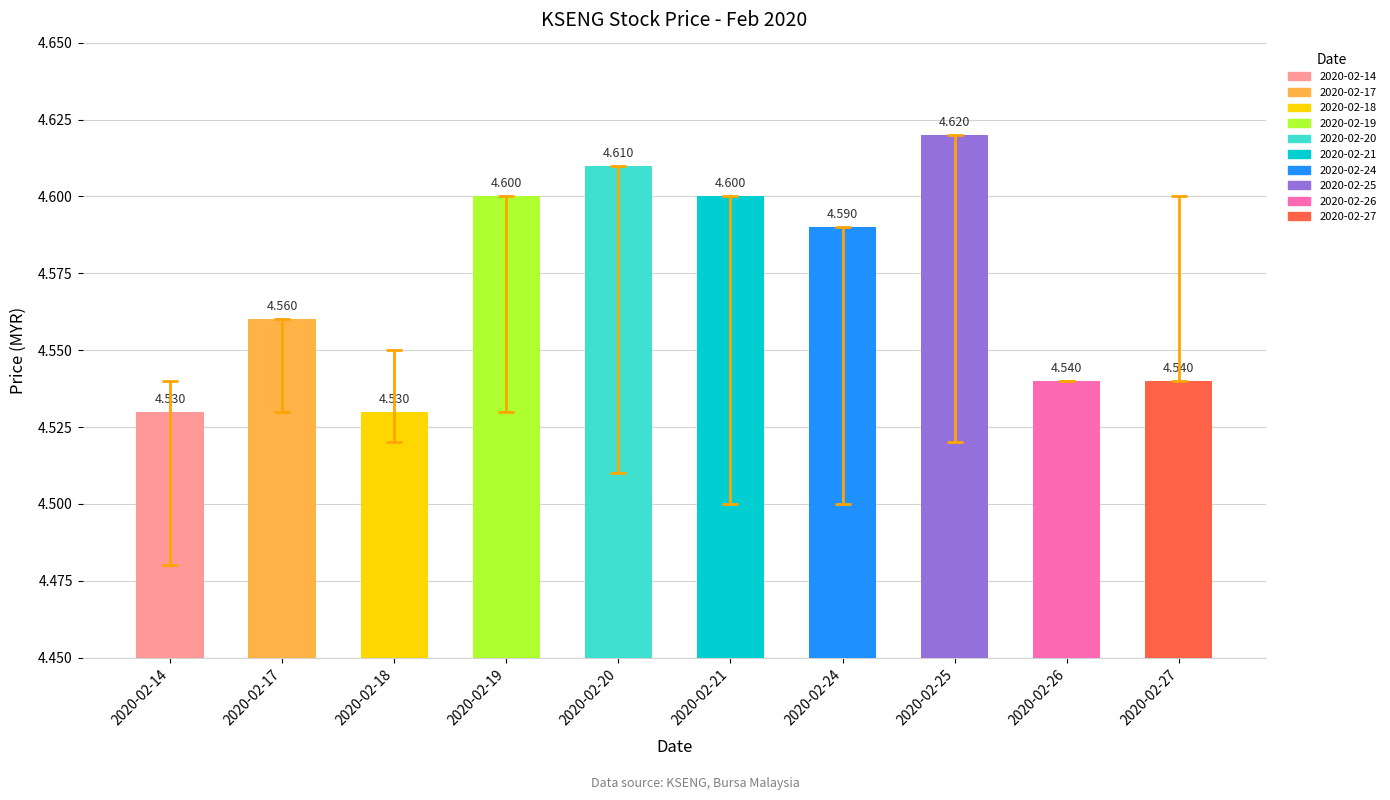

Are the bars horizontal?

No